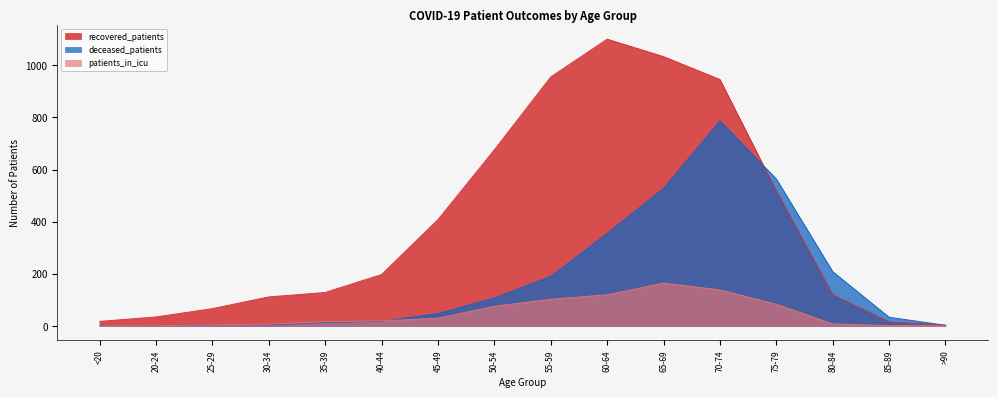

What is the label of the 11th point from the right?

40-44